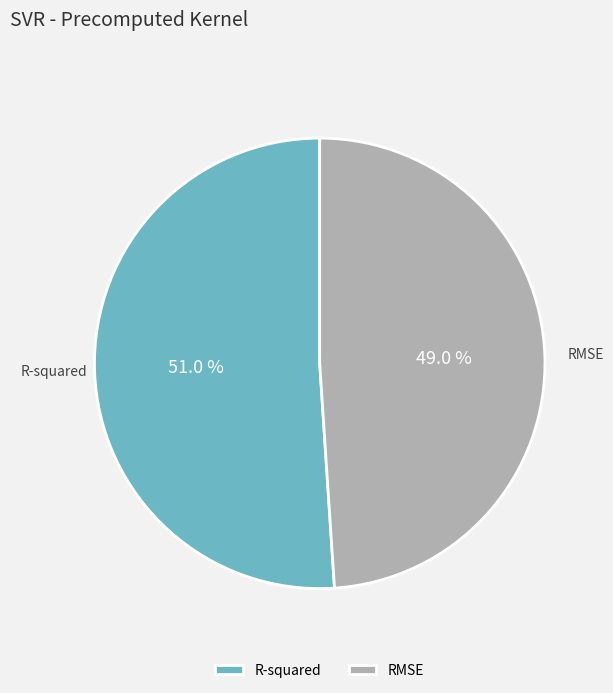

Is there a majority slice in this chart?

Yes